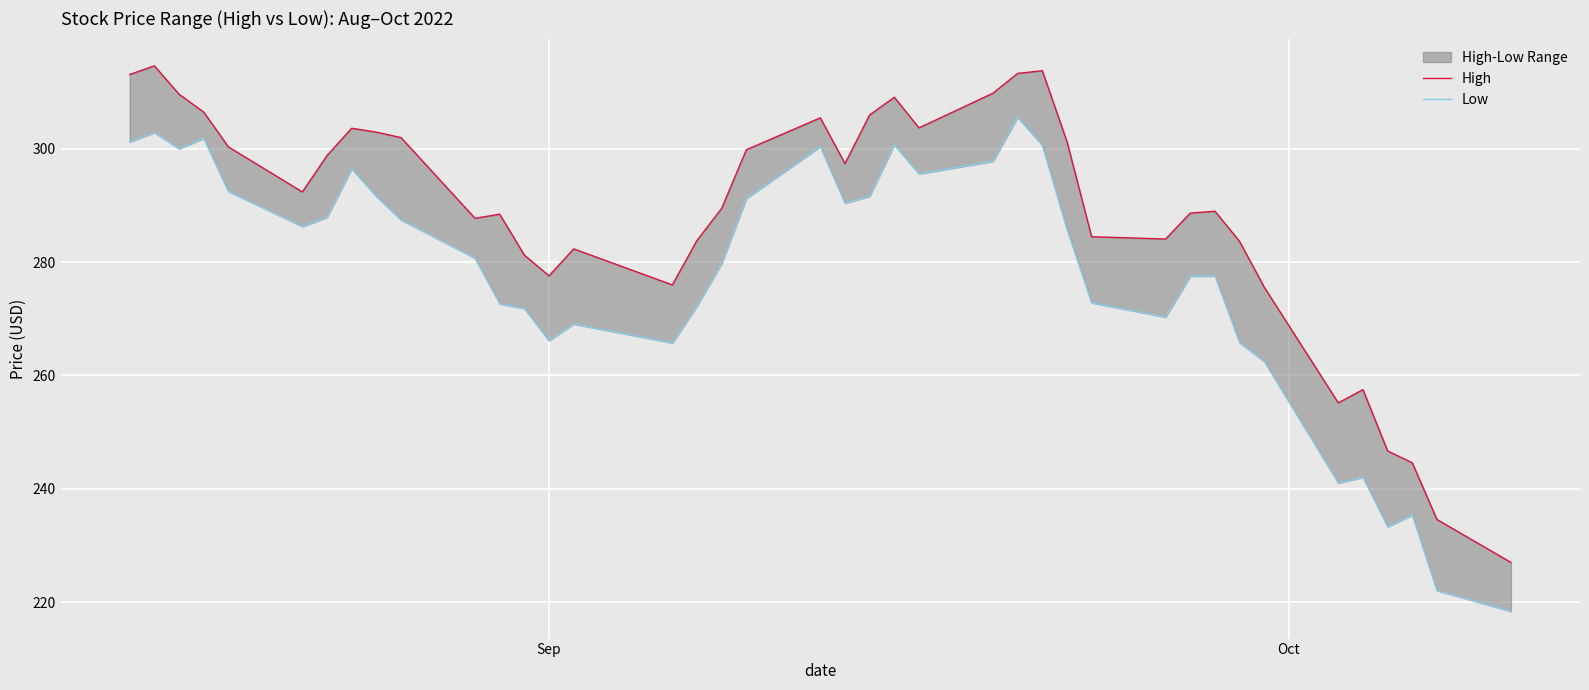

Is this an area chart (filled region under the line)?

No